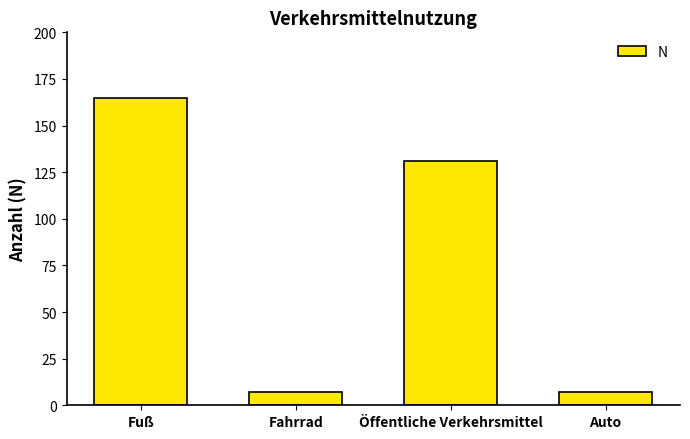

What value does the data have at Fahrrad?

7